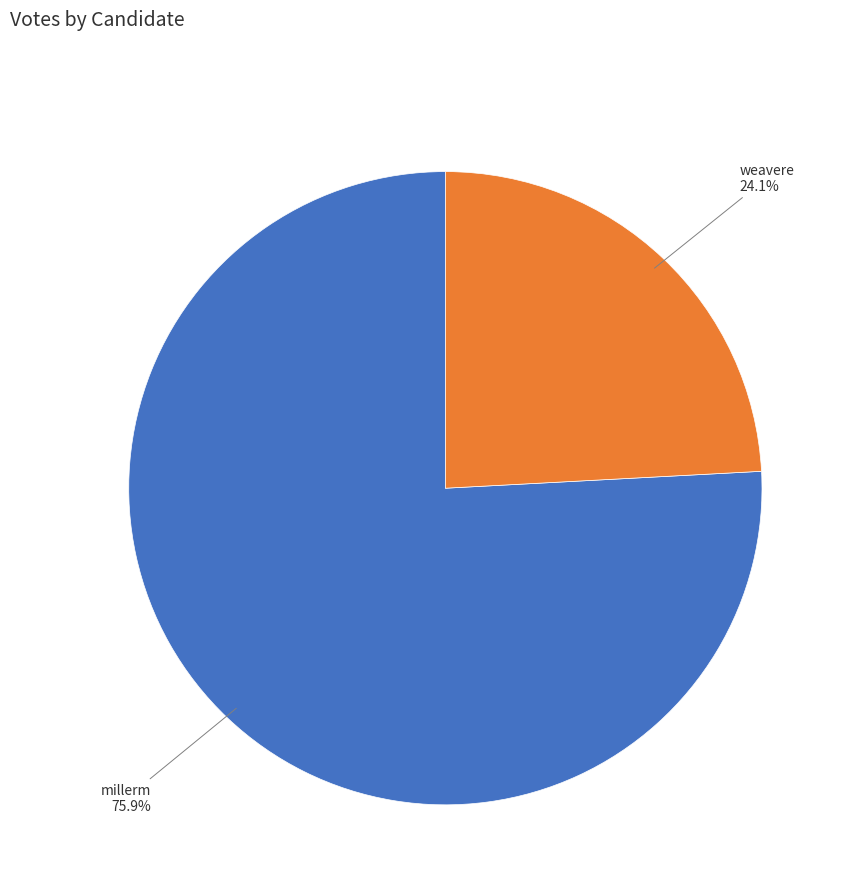

To the nearest percent, what percentage of the pie is weavere?

24%